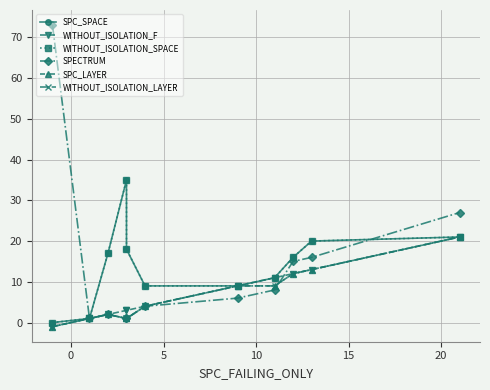

Is it true that SPC_LAYER equals 5 at 8?

False